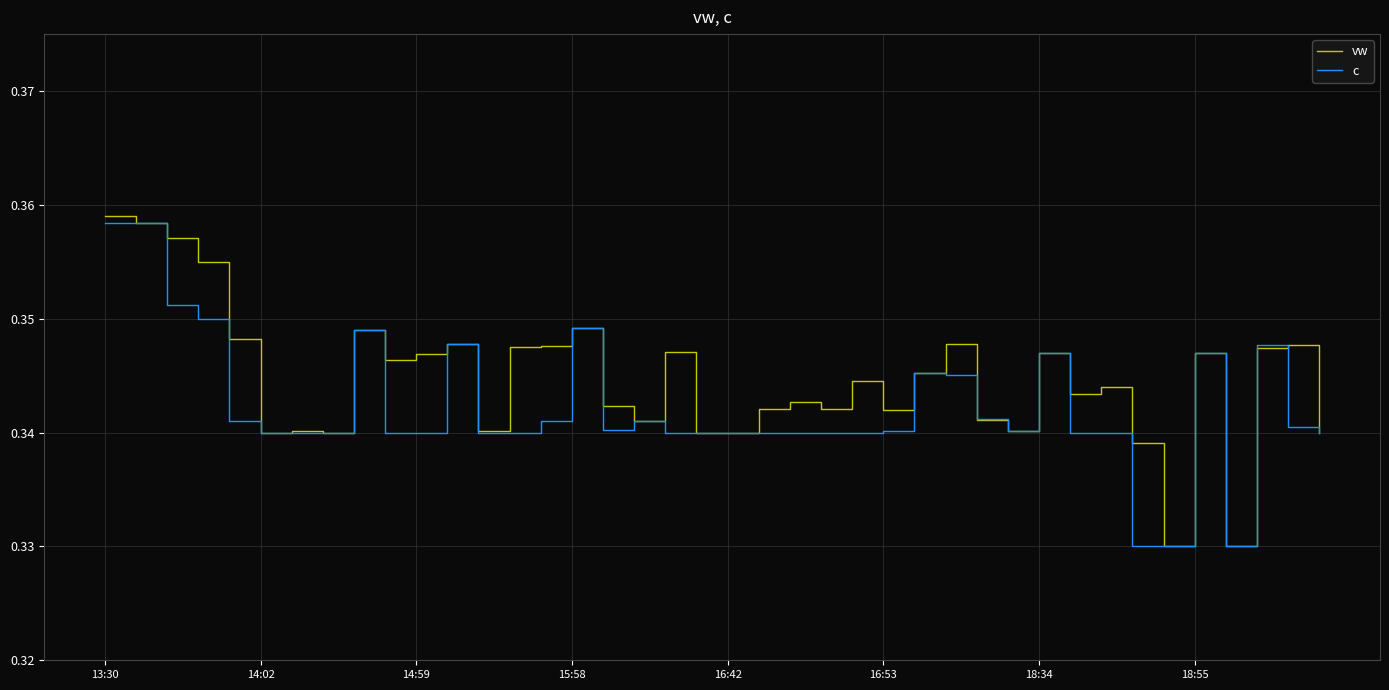

List the series in order of their overall mean, highest first.

vw, c